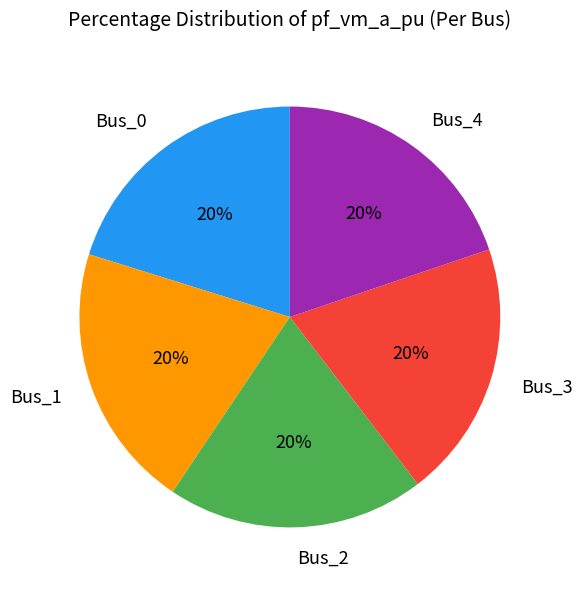

Does any single category account for the majority?

No